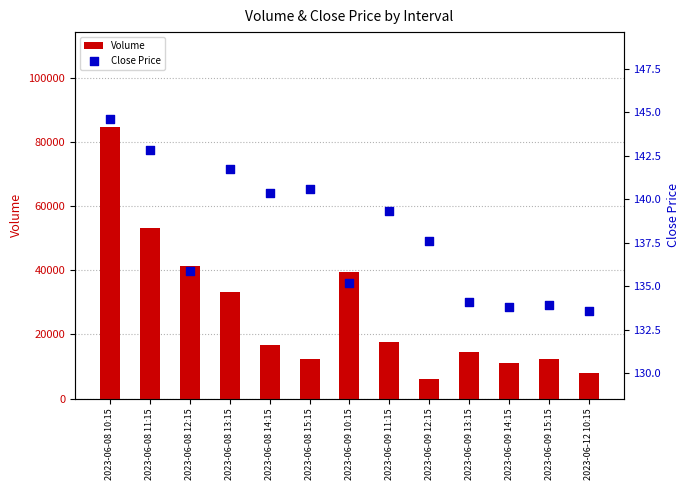

Which series contains the highest Y value?

Volume